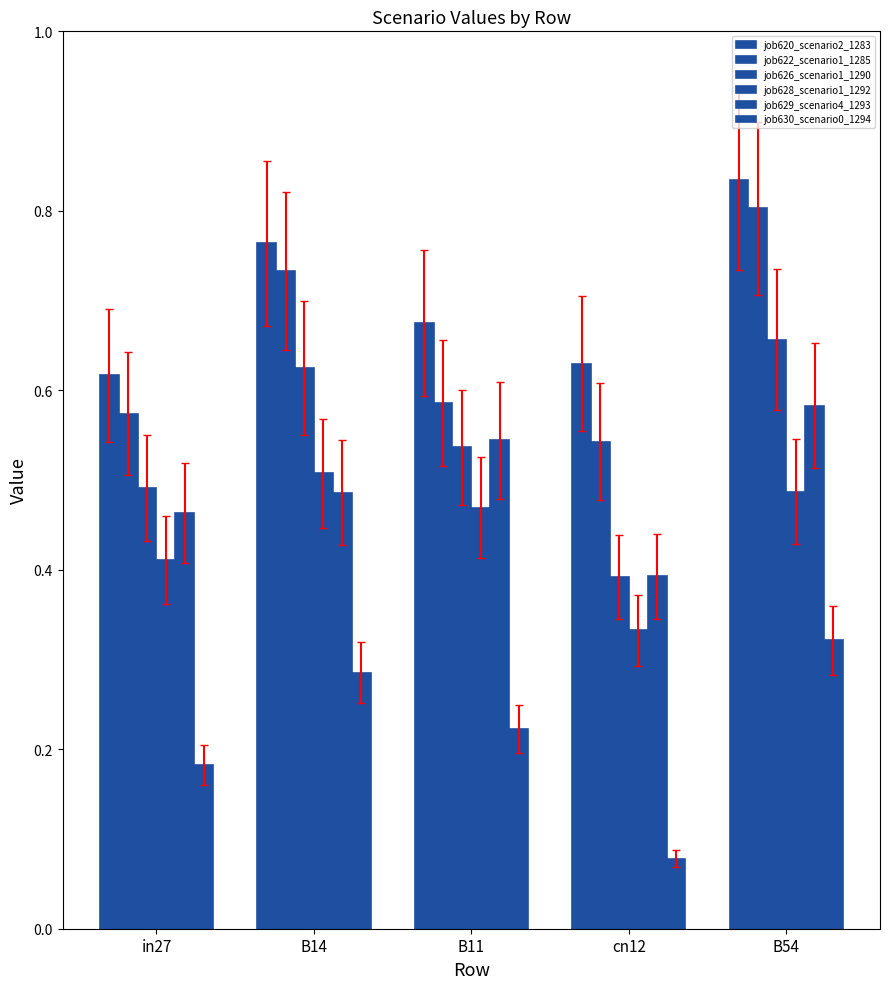

The job622_scenario1_1285 series shows 0.8 at cn12. True or false?

False